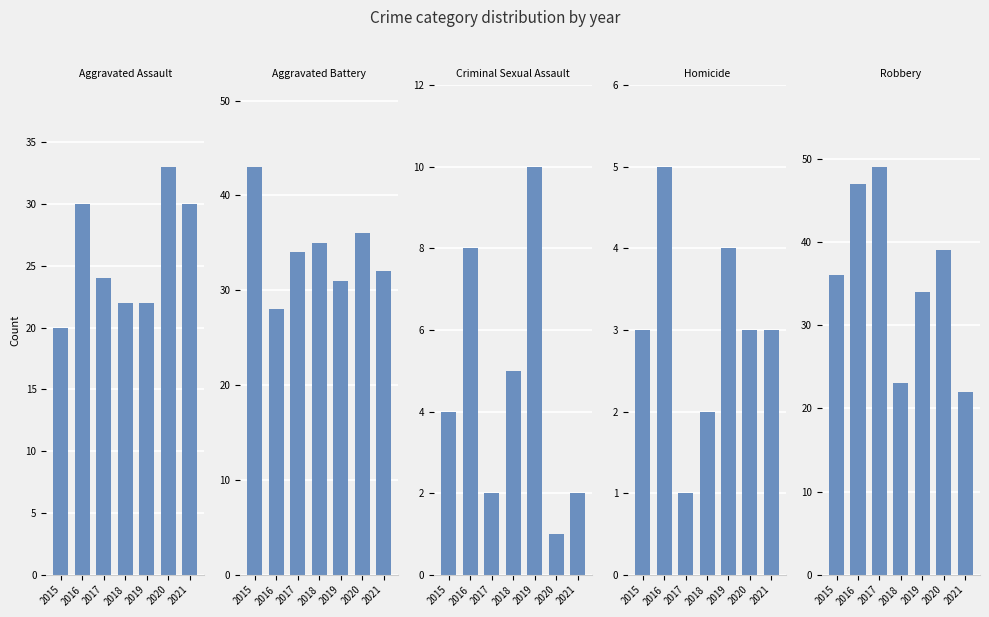

List the series in order of their peak value, highest first.

Robbery, Aggravated Battery, Aggravated Assault, Criminal Sexual Assault, Homicide